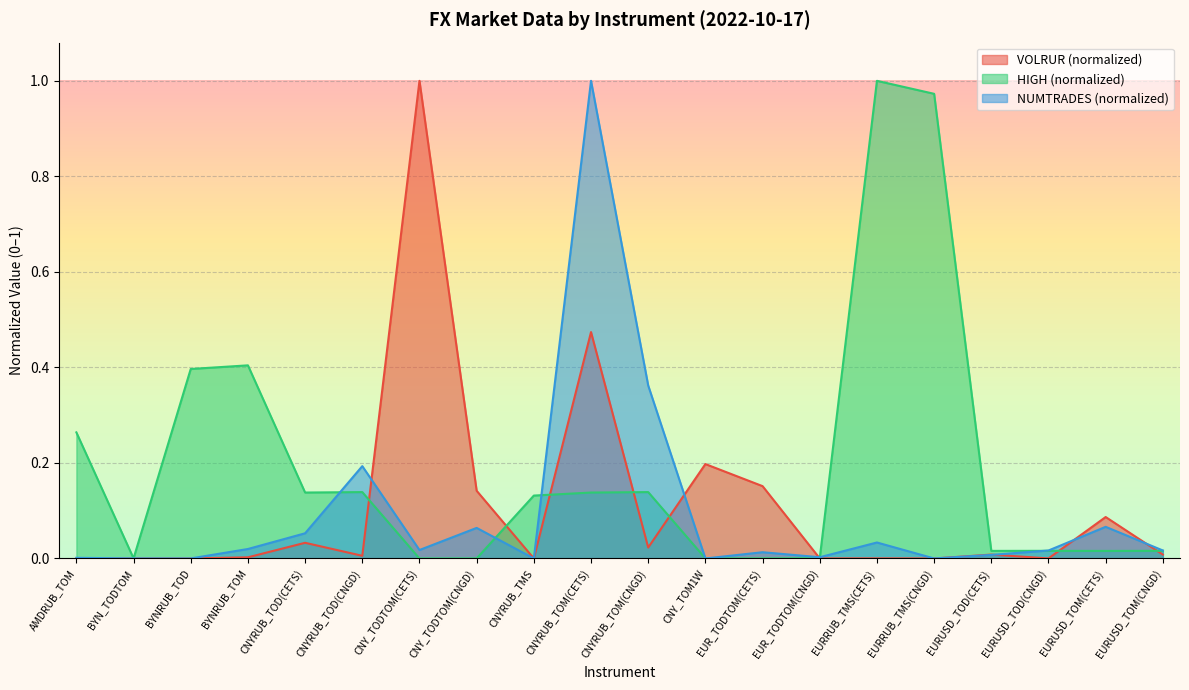

Which has a higher value, EURUSD_TOM(CETS) or CNY_TOM1W?

CNY_TOM1W